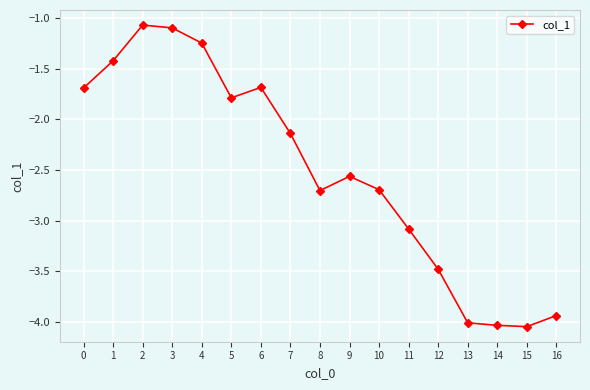

Is this an area chart (filled region under the line)?

No